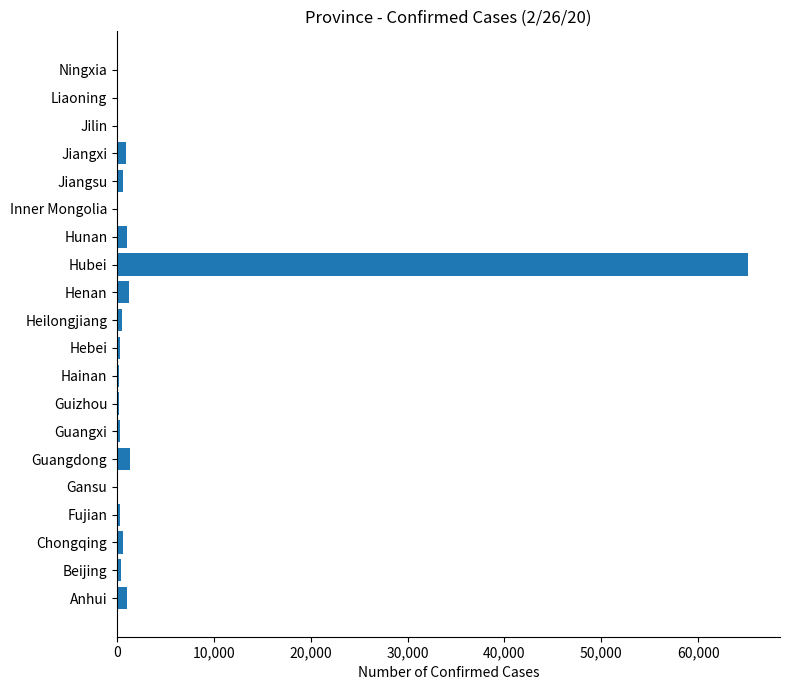

What is the sum of all values?

74454